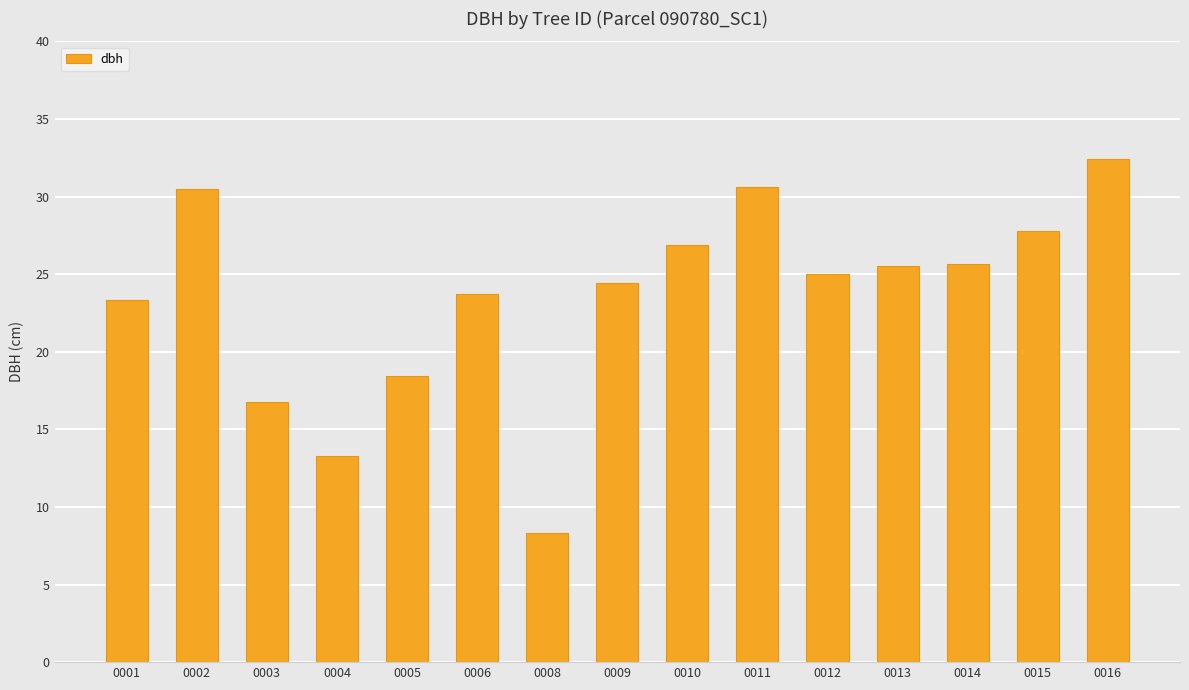

The chart shows a value of 8.3 at 0008. True or false?

True